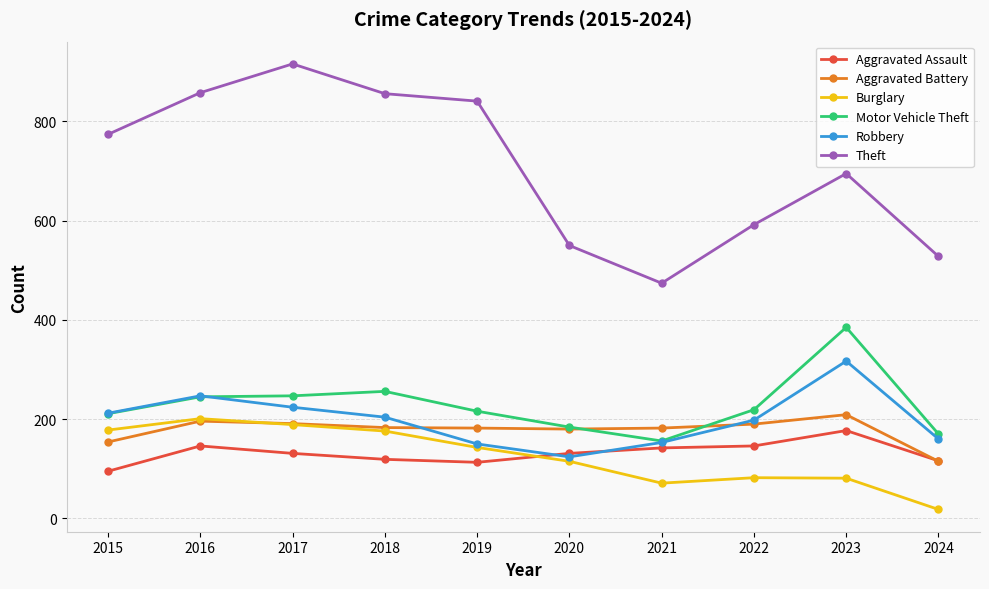

How many times do Burglary and Aggravated Assault cross each other?

1